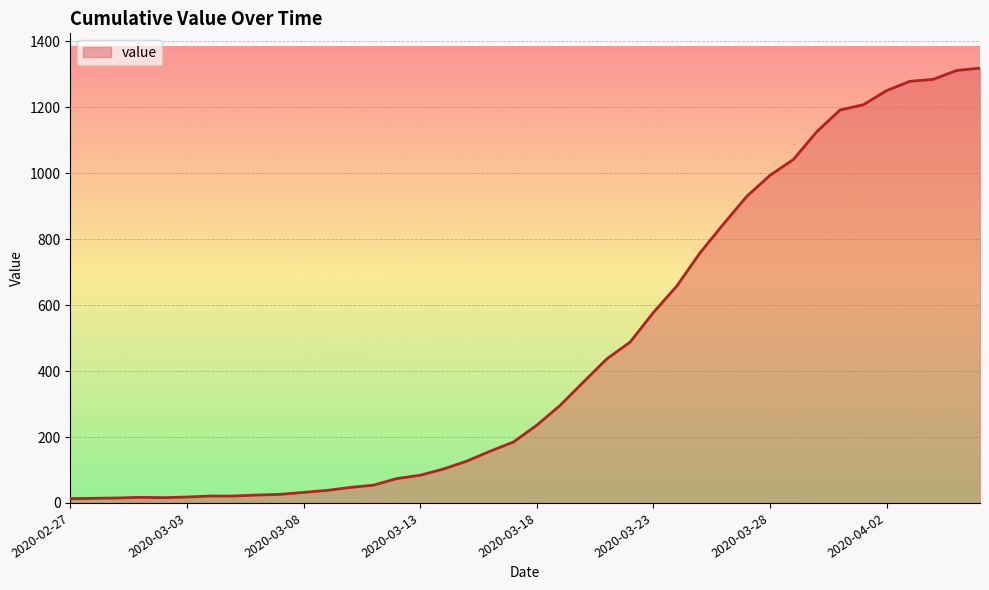

What is the difference between the maximum and minimum values?

1306